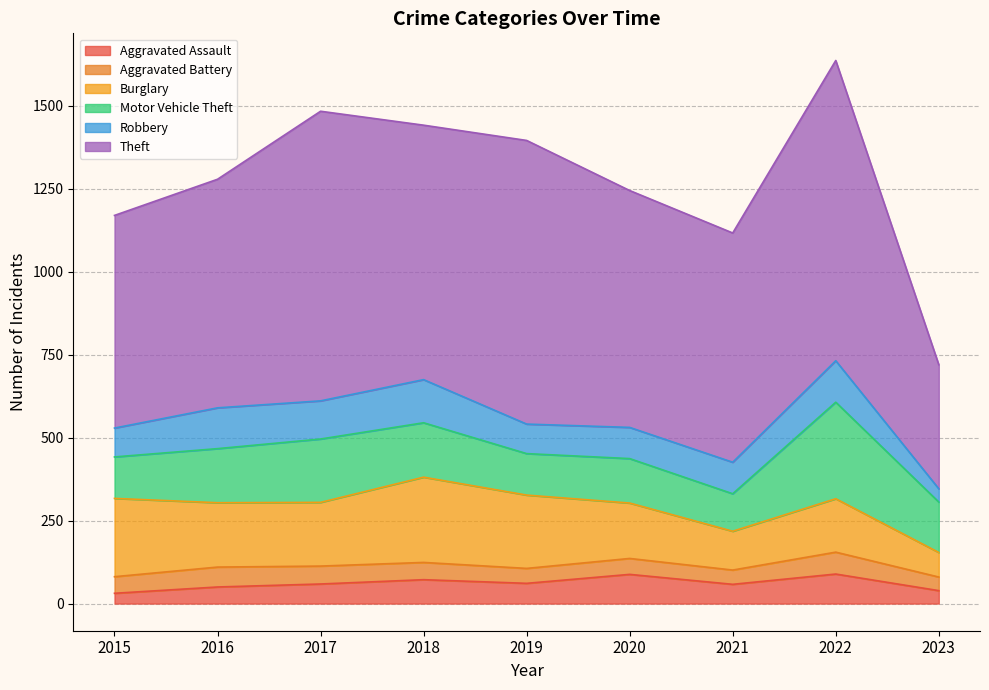

At which category is the sum across all series the highest?

2022